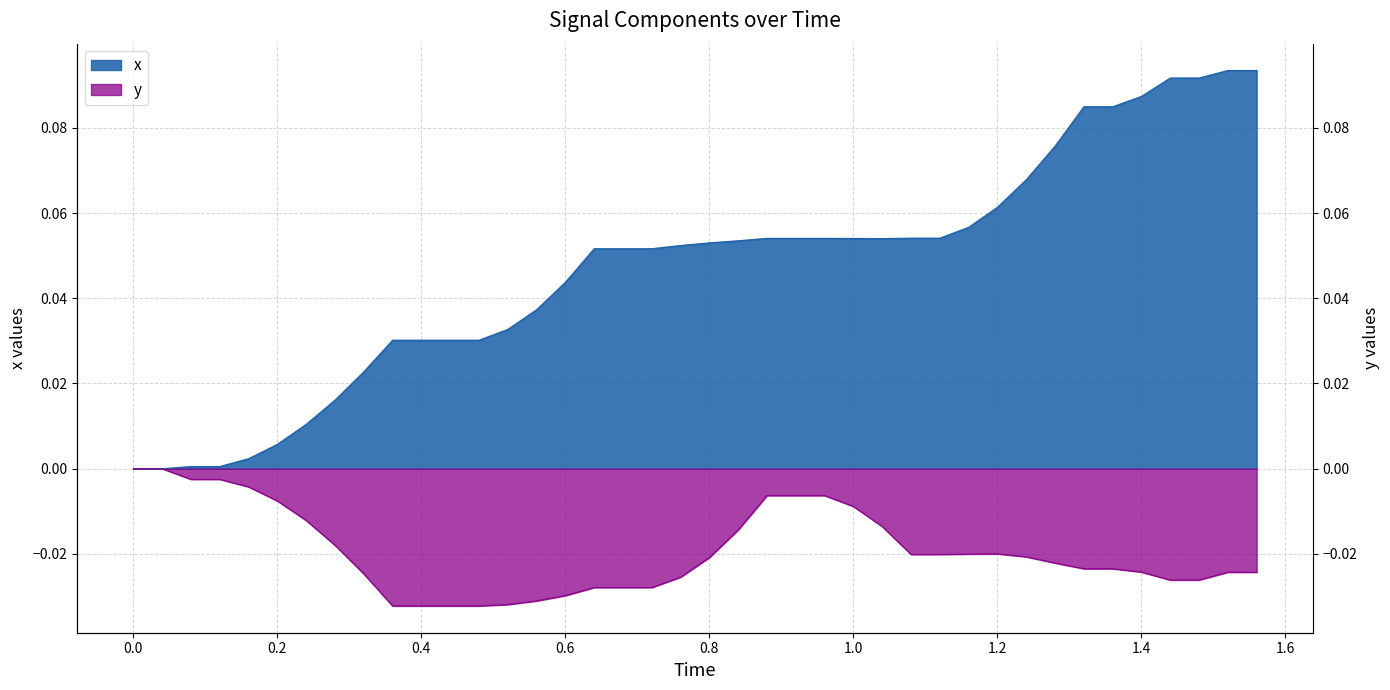

How many lines are shown in the chart?

2